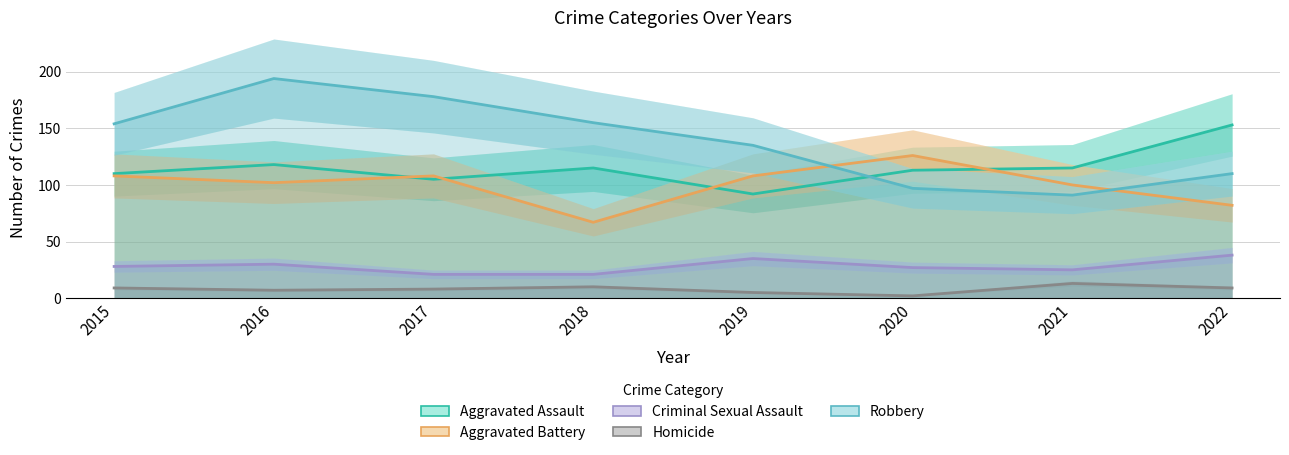

Is it true that Aggravated Assault equals 118 at 2016?

True